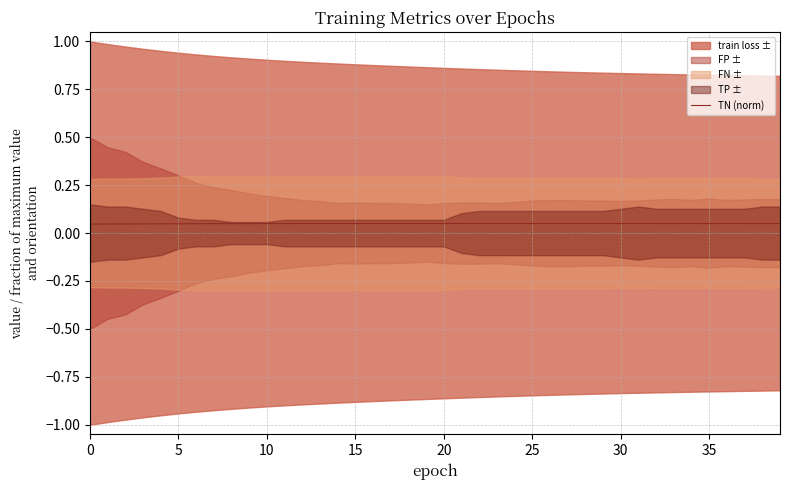

How many interior local valleys (lower than both neighbors) does the data have?

3